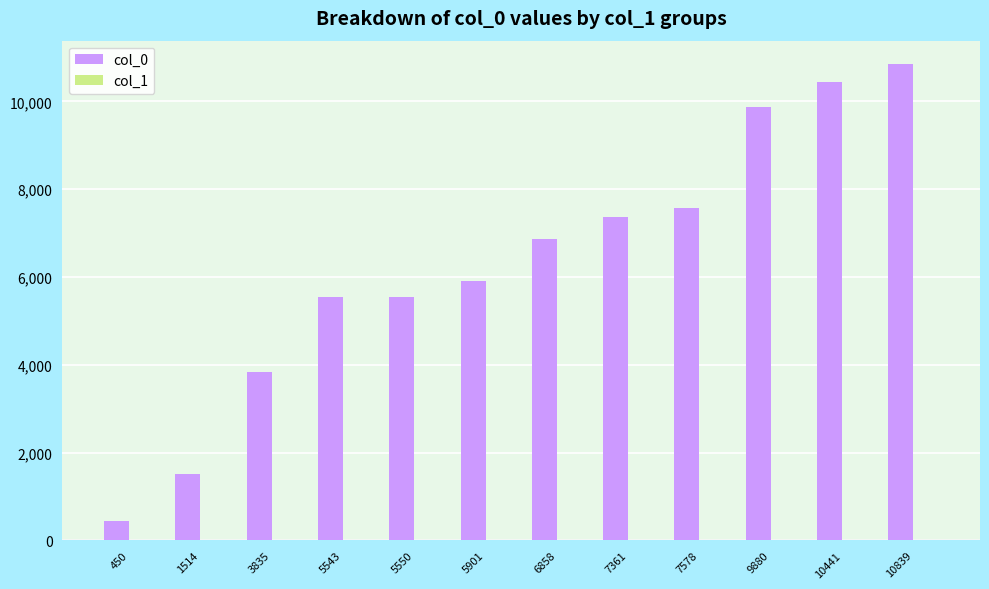

Which series has the largest total across all categories?

col_0